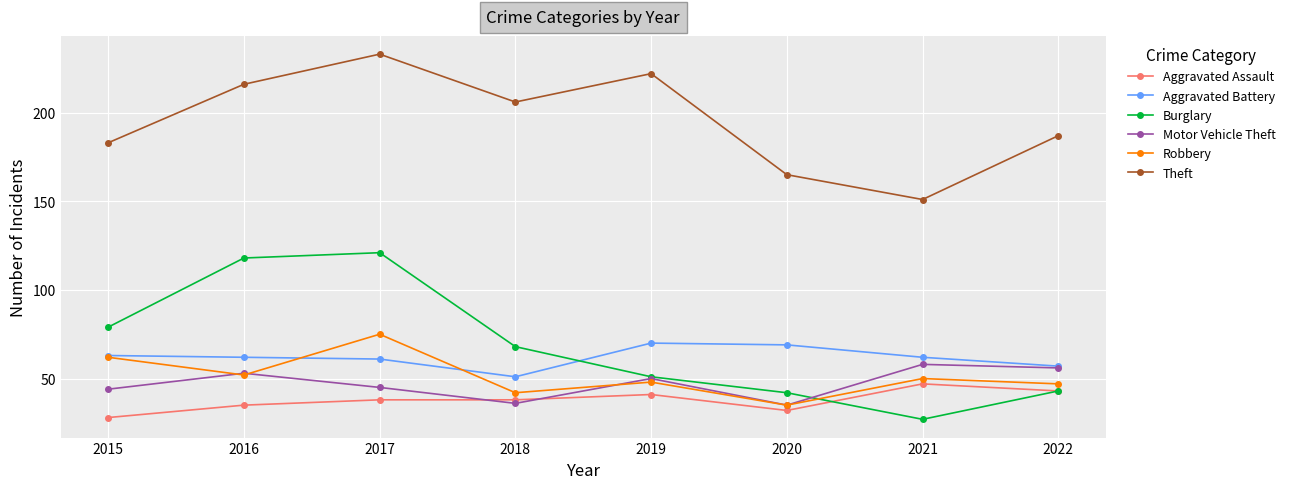

True or false: Theft has a value of 206 at 2018.

True